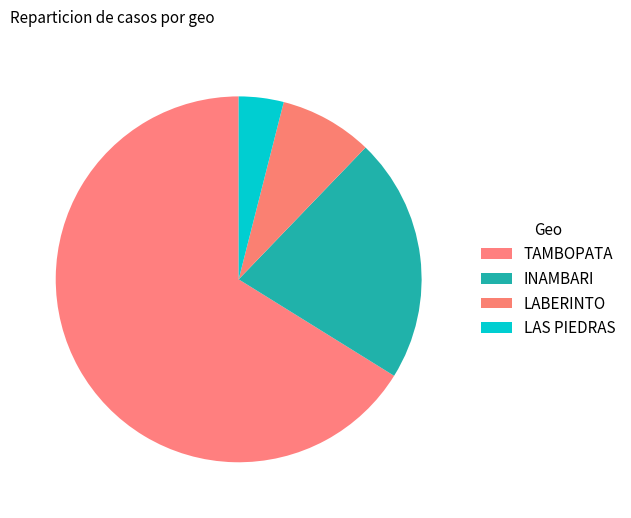

What is the change in value from INAMBARI to LABERINTO?

-44